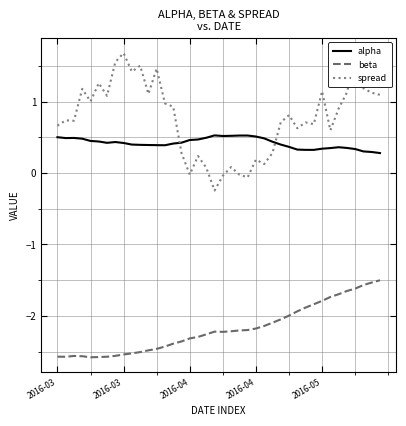

Which series has the largest range (max minus min)?

spread